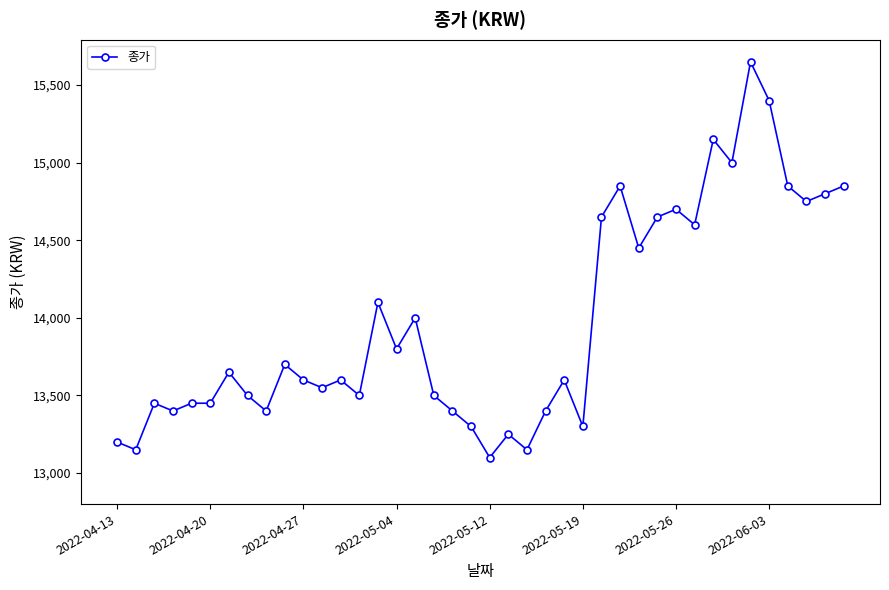

What is the difference between the maximum and minimum values?

2550